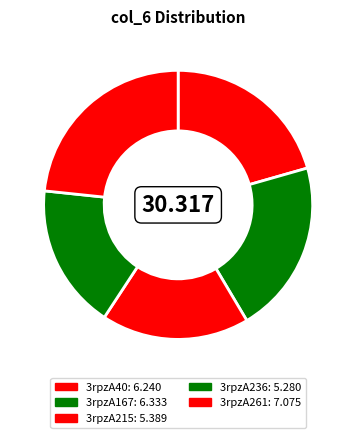

Is it true that 3rpzA167 is 26% of the pie?

False